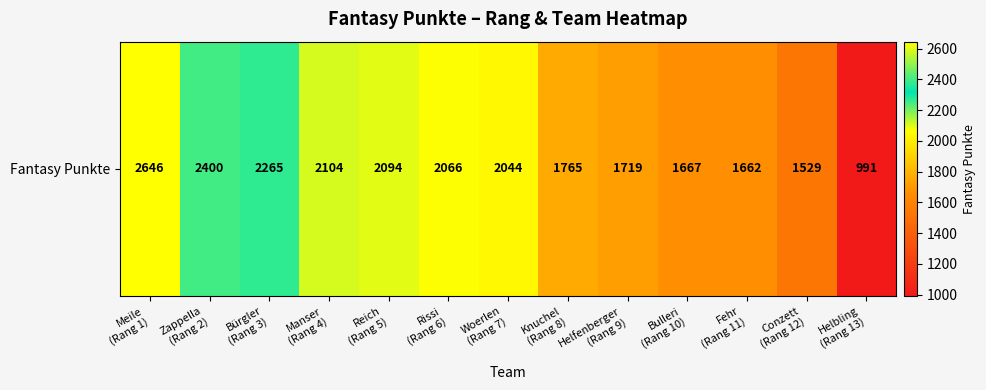

What is the maximum value shown in the chart?

2646